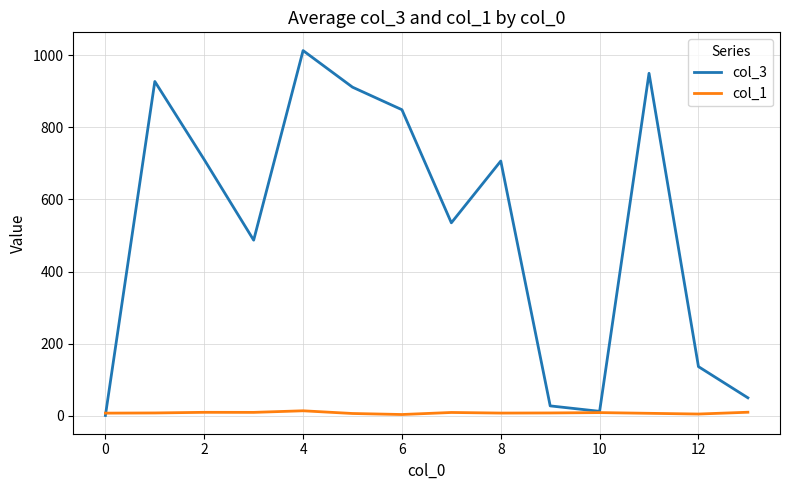

Rank the series by their average value, from highest to lowest.

col_3, col_1